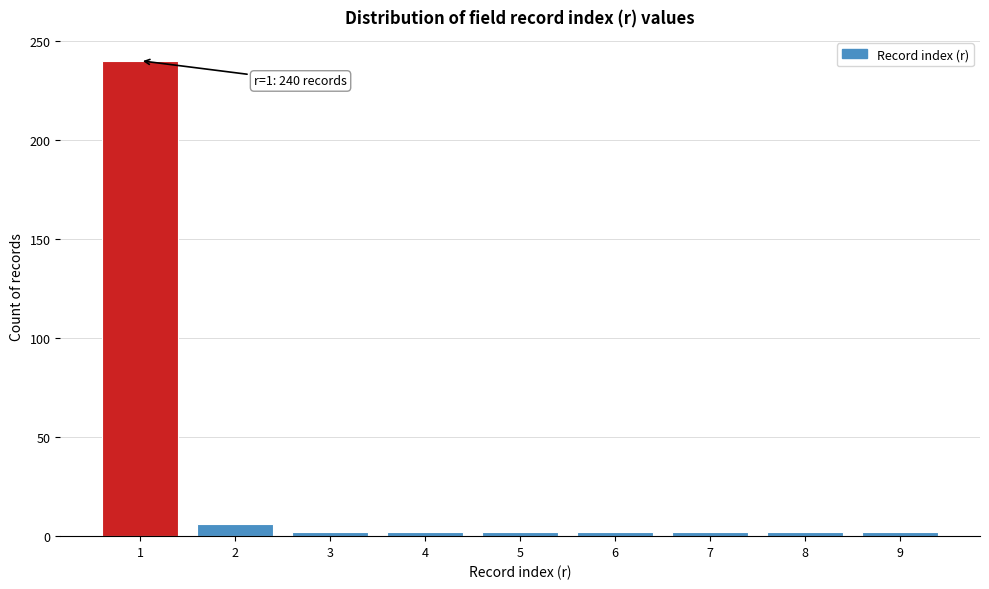

Reading left to right, transcribe all the data shown in this chart.

1=240	2=6	3=2	4=2	5=2	6=2	7=2	8=2	9=2